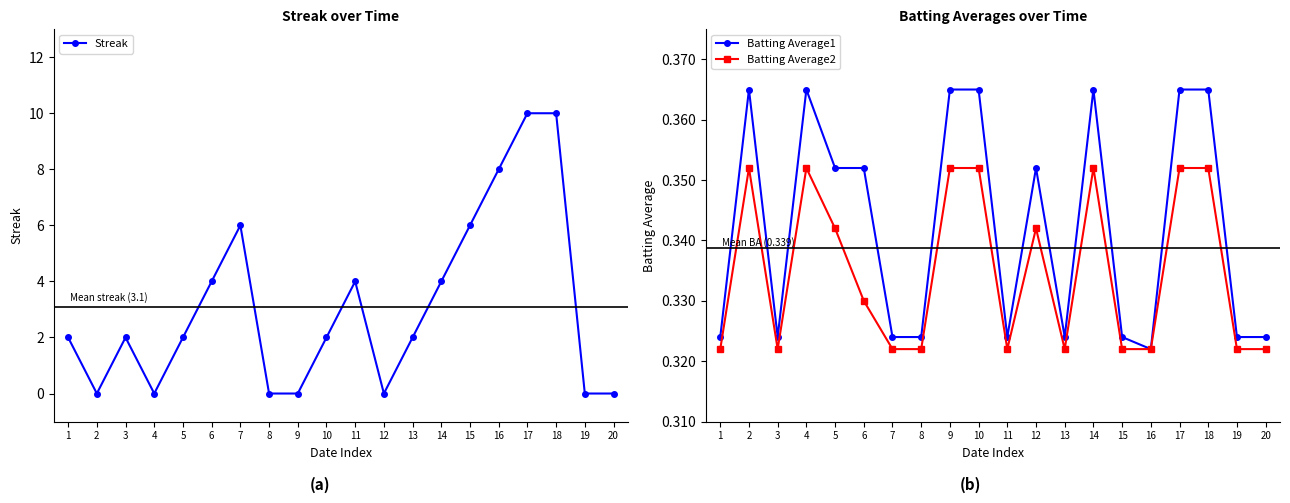

Rank the categories by Streak value from highest to lowest.

17, 18, 16, 7, 15, 6, 11, 14, 1, 3, 5, 10, 13, 2, 4, 8, 9, 12, 19, 20